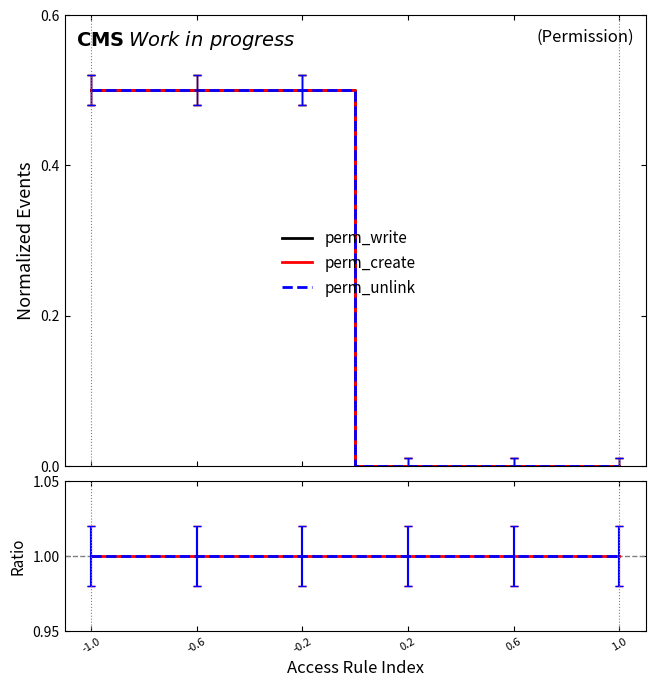

Reading left to right, what are all the values shown in this chart?

perm_write: 0.5	0.5	0.5	0.0	0.0	0.0
perm_create: 0.5	0.5	0.5	0.0	0.0	0.0
perm_unlink: 0.5	0.5	0.5	0.0	0.0	0.0
perm_create/perm_write: 1.0	1.0	1.0	1.0	1.0	1.0
perm_unlink/perm_write: 1.0	1.0	1.0	1.0	1.0	1.0